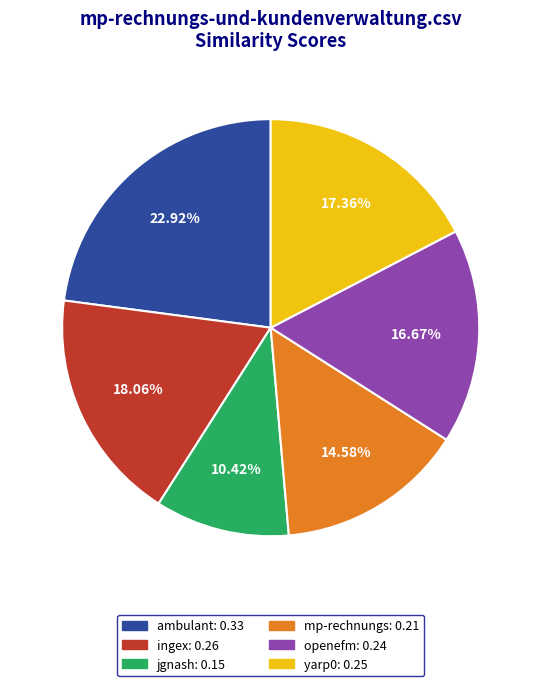

How many slices are in this pie chart?

6